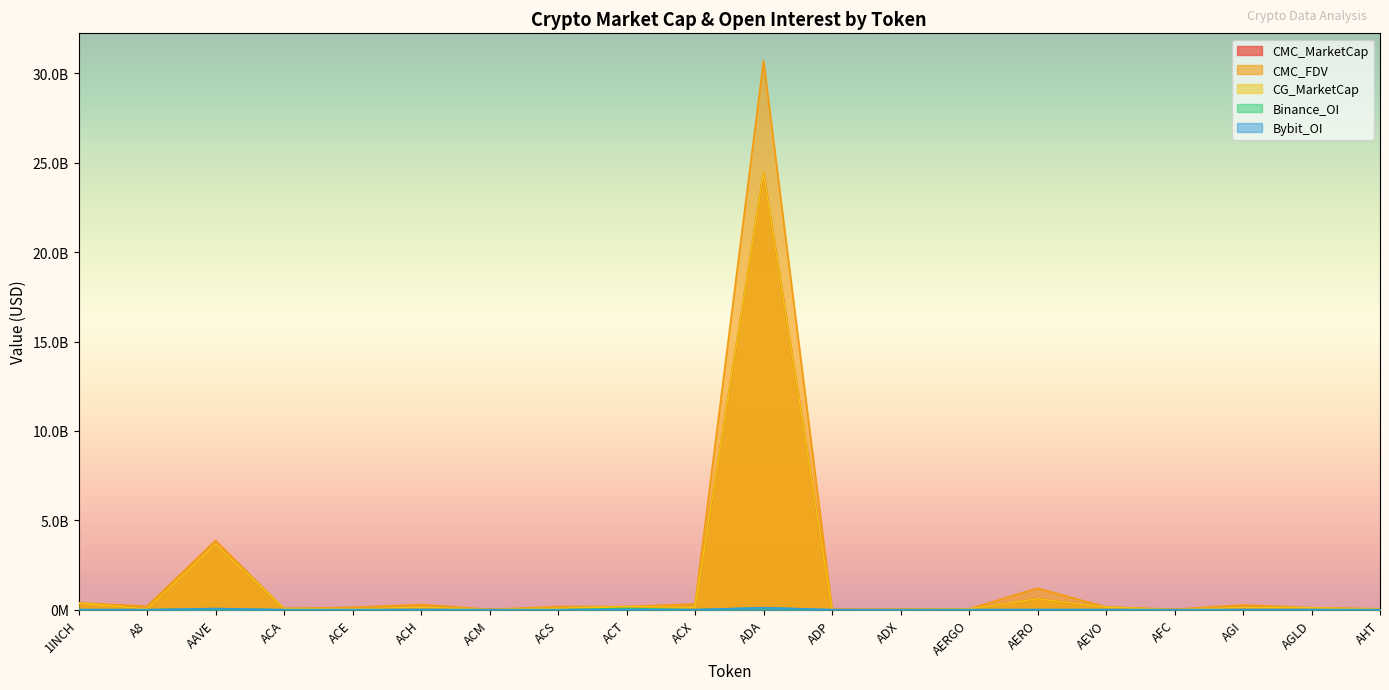

Reading left to right, extract all data points from this chart.

CMC_MarketCap: 1INCH=360168755.0	A8=44985601.0	AAVE=3654205078.0	ACA=64837500.0	ACE=44256279.0	ACH=142921444.0	ACM=7290838.0	ACS=78289606.0	ACT=172912022.0	ACX=138112865.0	ADA=24459039047.0	ADP=7102309.0	ADX=20429951.0	AERGO=40293893.0	AERO=612856080.0	AEVO=139303637.0	AFC=3909734.0	AGI=127728278.0	AGLD=106236055.0	AHT=29419517.0
CMC_FDV: 1INCH=385421293.7	A8=194097901.1	AAVE=3873521156.4	ACA=64758494.6	ACE=132085951.6	ACH=288652466.2	ACM=20973766.2	ACS=172552533.8	ACT=172929746.9	ACX=320450203.5	ADA=30702721171.6	ADP=19650359.5	ADX=21291577.4	AERGO=42711273.2	AERO=1199675377.8	AEVO=154747813.5	AFC=25092276.4	AGI=265678724.0	AGLD=109739098.0	AHT=51149749.3
CG_MarketCap: 1INCH=360168755.0	A8=44985601.0	AAVE=3654205078.0	ACA=64837500.0	ACE=44256279.0	ACH=142921444.0	ACM=7290838.0	ACS=78289606.0	ACT=172912022.0	ACX=138112865.0	ADA=24459039047.0	ADP=7102309.0	ADX=20429951.0	AERGO=40293893.0	AERO=612856080.0	AEVO=139303637.0	AFC=3909734.0	AGI=127728278.0	AGLD=106236055.0	AHT=29419517.0
Binance_OI: 1INCH=5136835.0	A8=0.0	AAVE=56144425.0	ACA=0.0	ACE=1871200.0	ACH=8910708.0	ACM=0.0	ACS=0.0	ACT=68302256.0	ACX=2140370.0	ADA=101678289.0	ADP=0.0	ADX=0.0	AERGO=1534374.0	AERO=4018765.0	AEVO=4684349.0	AFC=0.0	AGI=0.0	AGLD=6350141.0	AHT=0.0
Bybit_OI: 1INCH=3999944.0	A8=790837.0	AAVE=63506055.0	ACA=0.0	ACE=744632.0	ACH=5401331.0	ACM=0.0	ACS=0.0	ACT=7164230.0	ACX=1004969.0	ADA=112766231.0	ADP=0.0	ADX=0.0	AERGO=797243.0	AERO=7601746.0	AEVO=3200980.0	AFC=0.0	AGI=4149610.0	AGLD=4542247.0	AHT=0.0